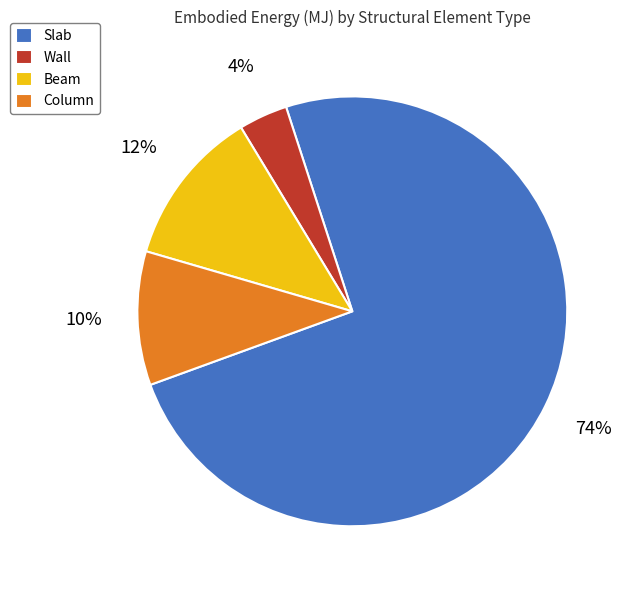

What is the ratio of the value at Slab to the value at Column?

7.4